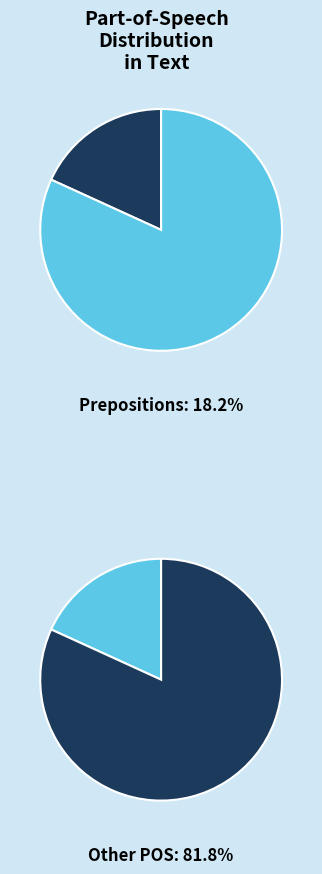

Does p-s---na- represent more than half of the total?

No